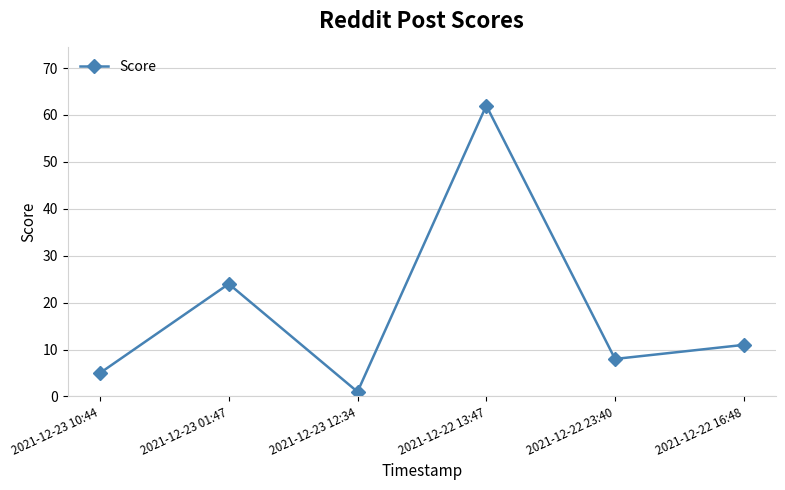

Rank the categories by value from lowest to highest.

2021-12-23 12:34, 2021-12-23 10:44, 2021-12-22 23:40, 2021-12-22 16:48, 2021-12-23 01:47, 2021-12-22 13:47